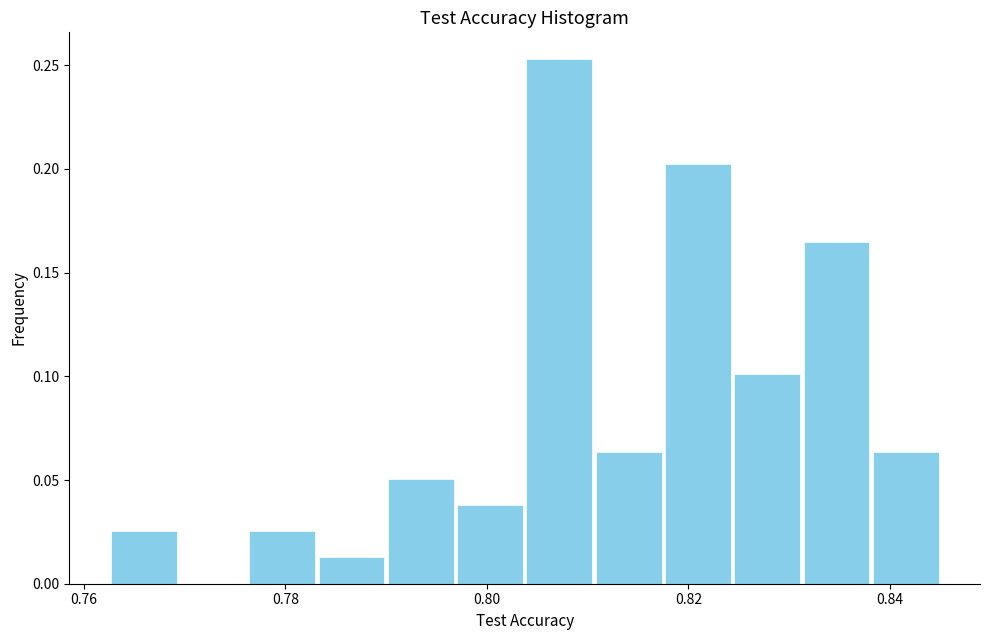

Read against the x-axis, roughly where is the centre of the tallest bar?

0.808